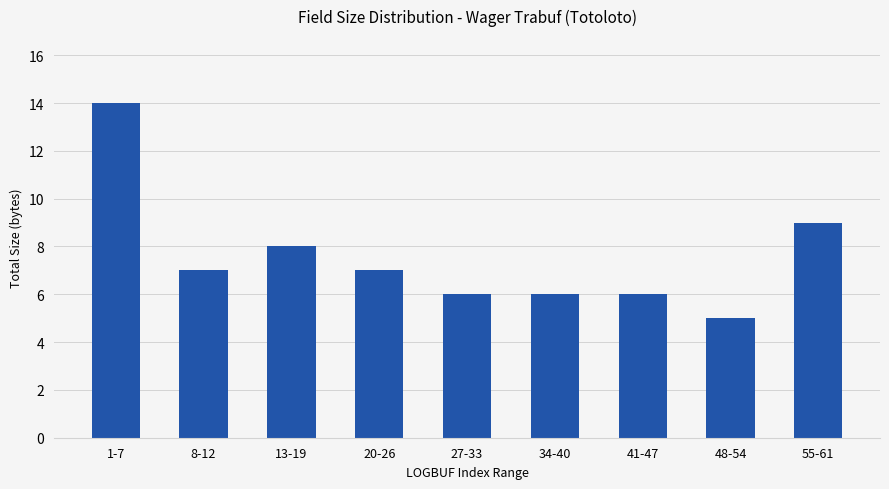

What is the label of the 2nd bar from the right?

48-54